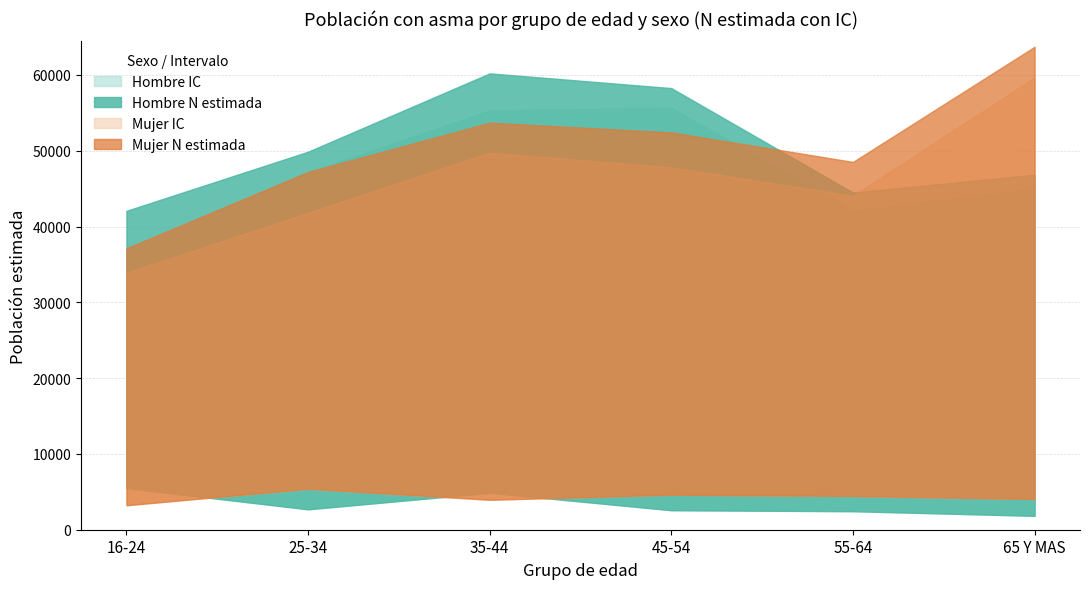

What is the difference between the second highest and second lowest values in the Mujer N lim inf series?

666